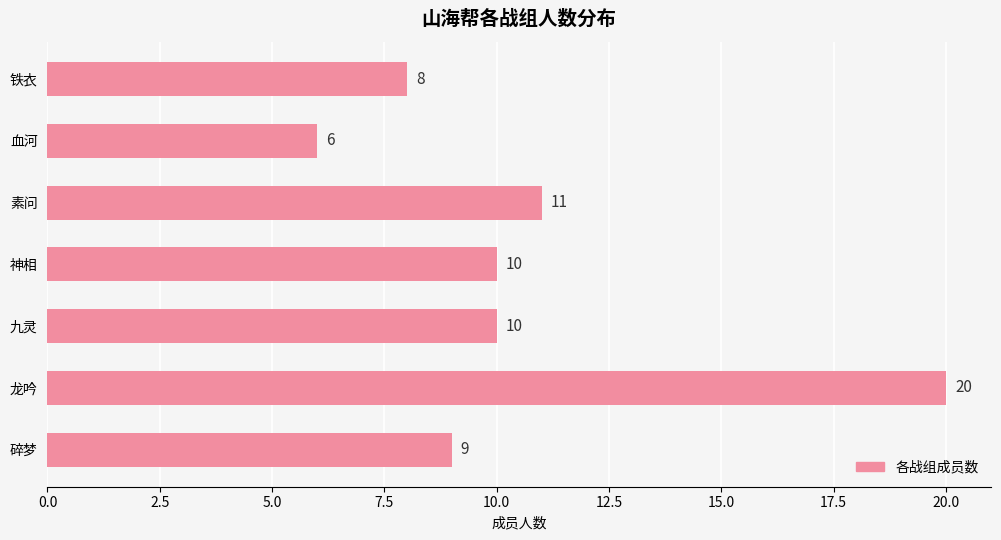

Reading top to bottom, extract all data points from this chart.

铁衣=8	血河=6	素问=11	神相=10	九灵=10	龙吟=20	碎梦=9